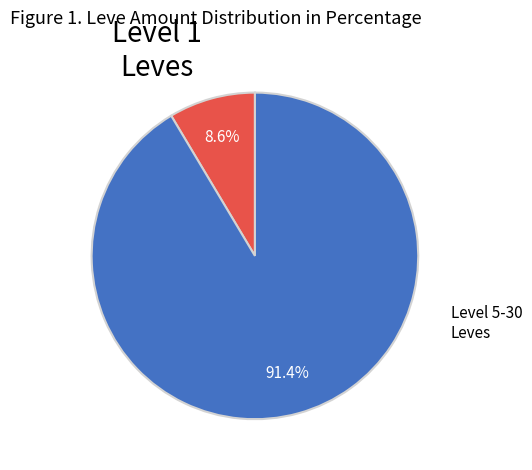

How many segments does this pie chart have?

2